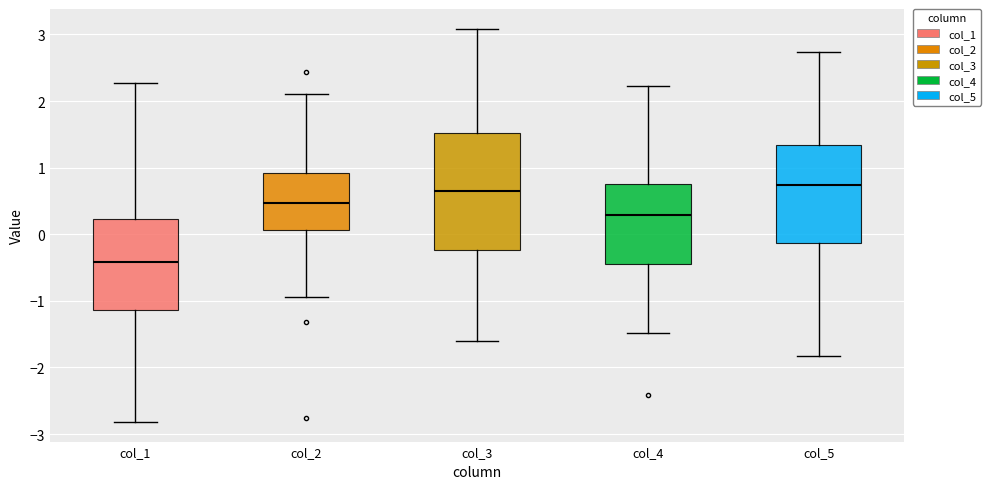

Reading left to right, read every box against the y-axis: the position of its median line, the range the box covers, and the ends of its whiskers. The values are not printed on the chart, so give them approximately, as read against the axis.

col_1: median -0.4, box -1.1 to 0.2, whiskers -2.8 to 2.3
col_2: median 0.5, box 0.1 to 0.9, whiskers -0.9 to 2.1
col_3: median 0.6, box -0.2 to 1.5, whiskers -1.6 to 3.1
col_4: median 0.3, box -0.4 to 0.8, whiskers -1.5 to 2.2
col_5: median 0.7, box -0.1 to 1.3, whiskers -1.8 to 2.7